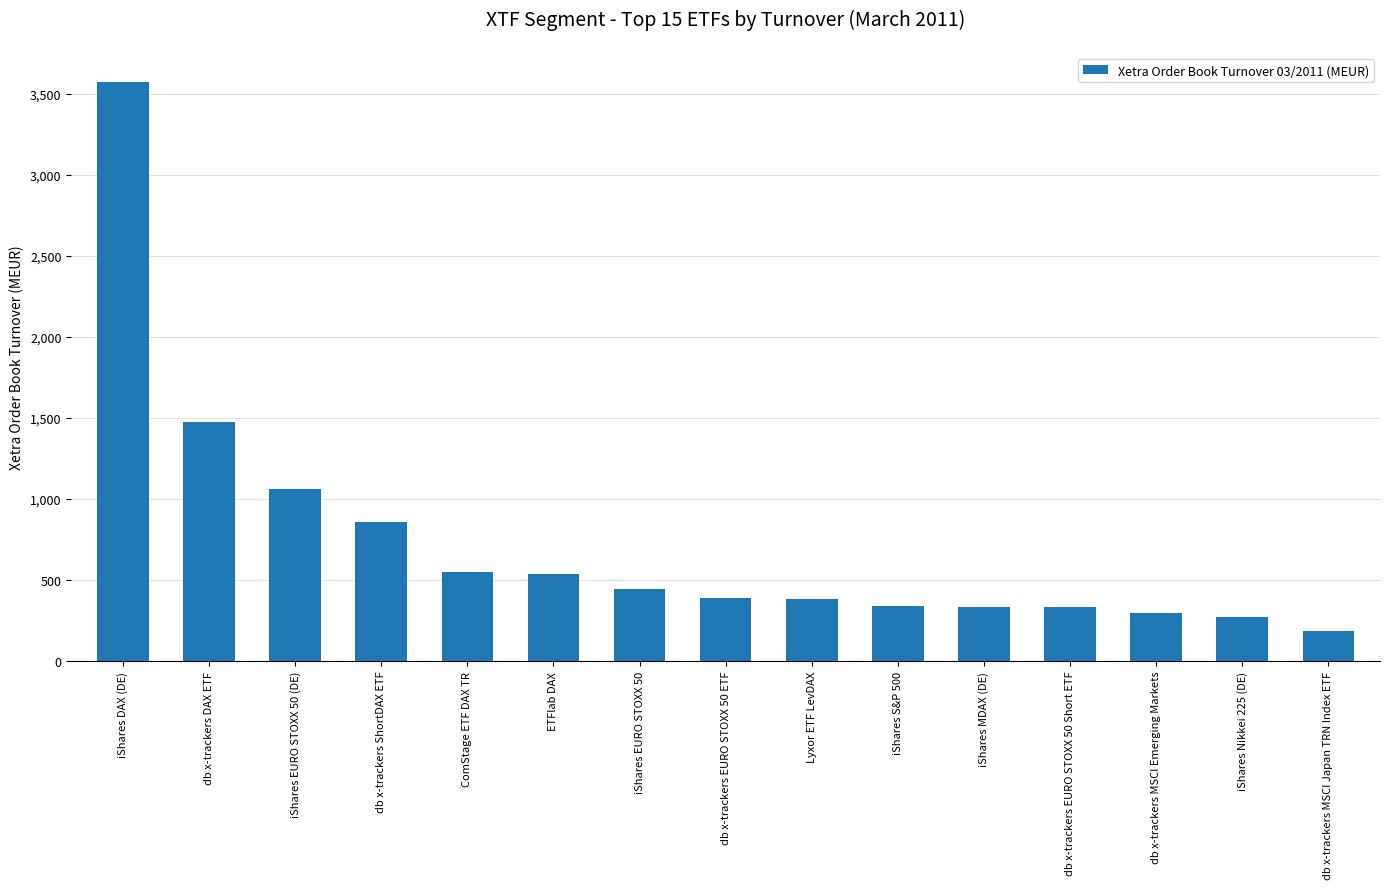

Between ETFlab DAX and db x-trackers EURO STOXX 50 Short ETF, which is larger?

ETFlab DAX